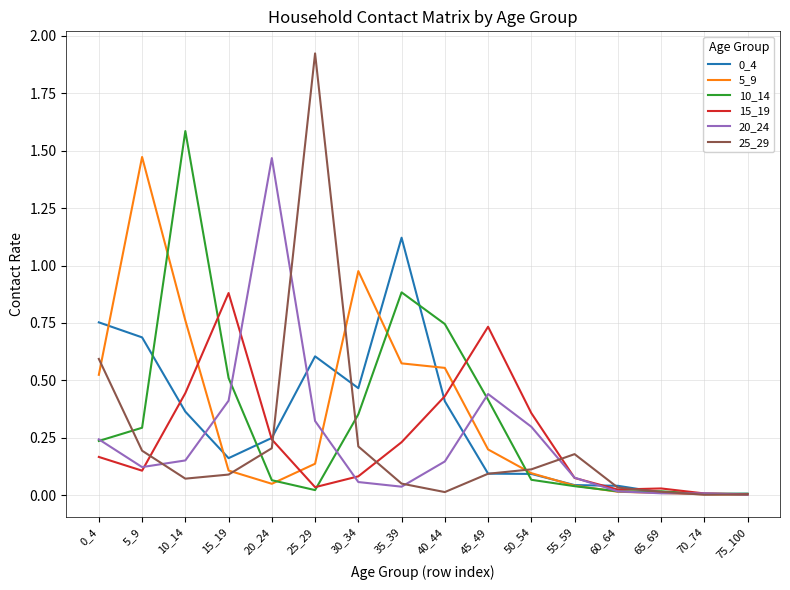

How many lines are shown in the chart?

6